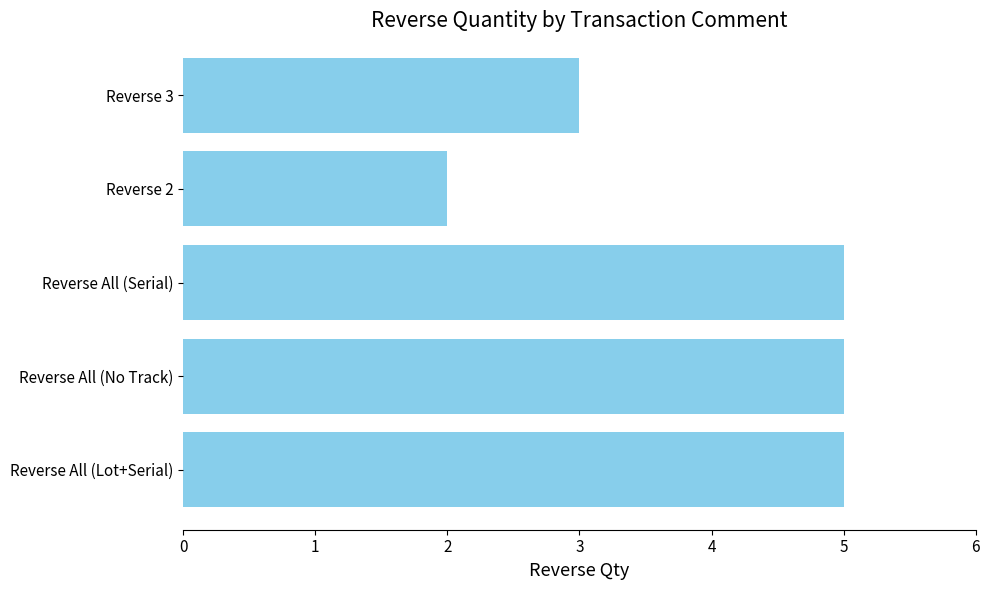

Is it true that the value at Reverse 3 is 3?

True